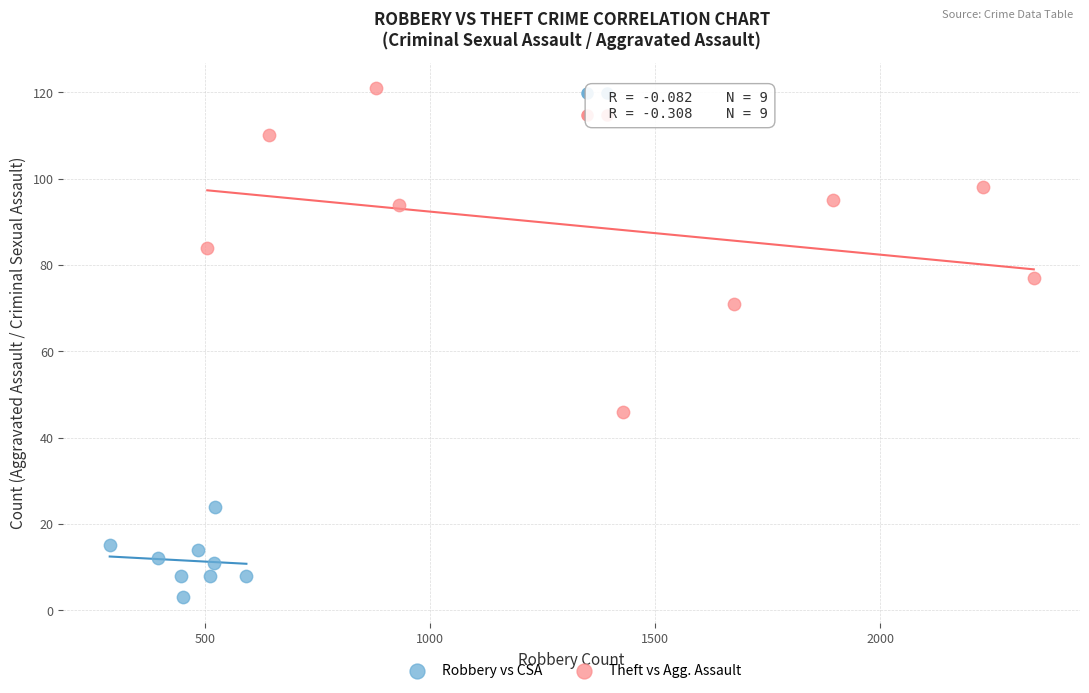

Which series contains the highest Y value?

Theft vs Agg. Assault